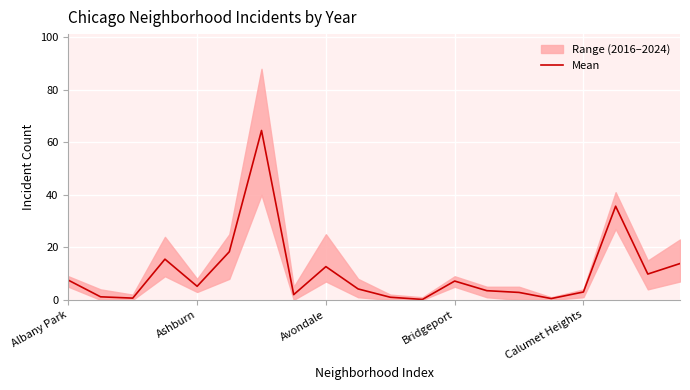

Is this an area chart (filled region under the line)?

No